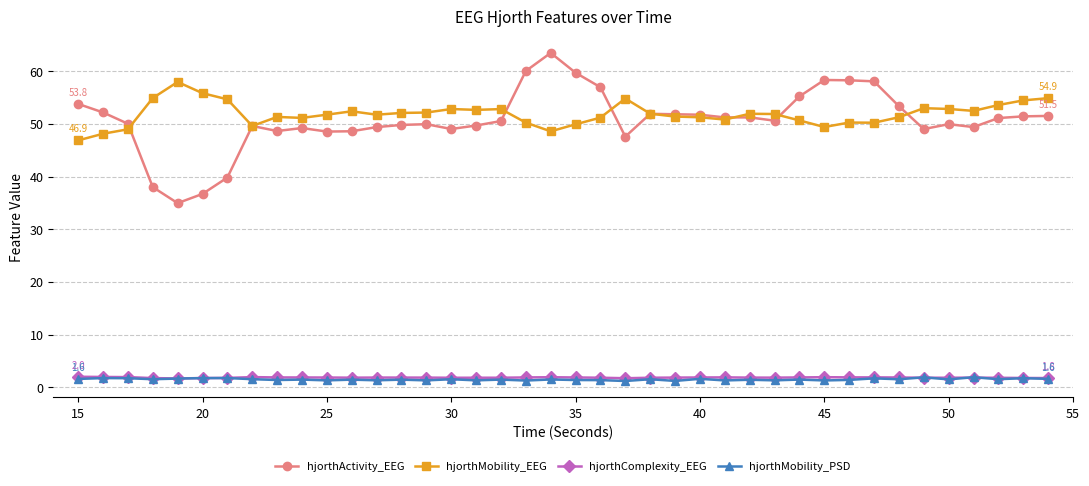

Is this an area chart (filled region under the line)?

No